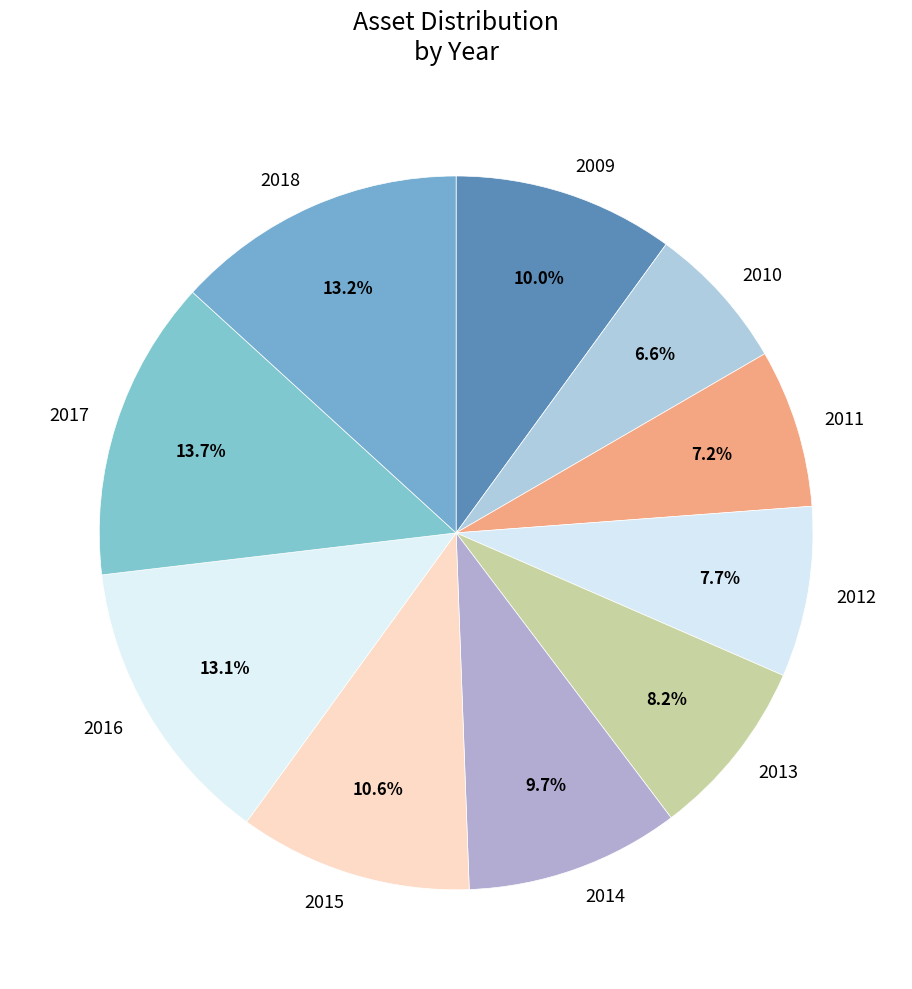

Approximately how many times larger is the value at 2009 compared to 2017?

0.7